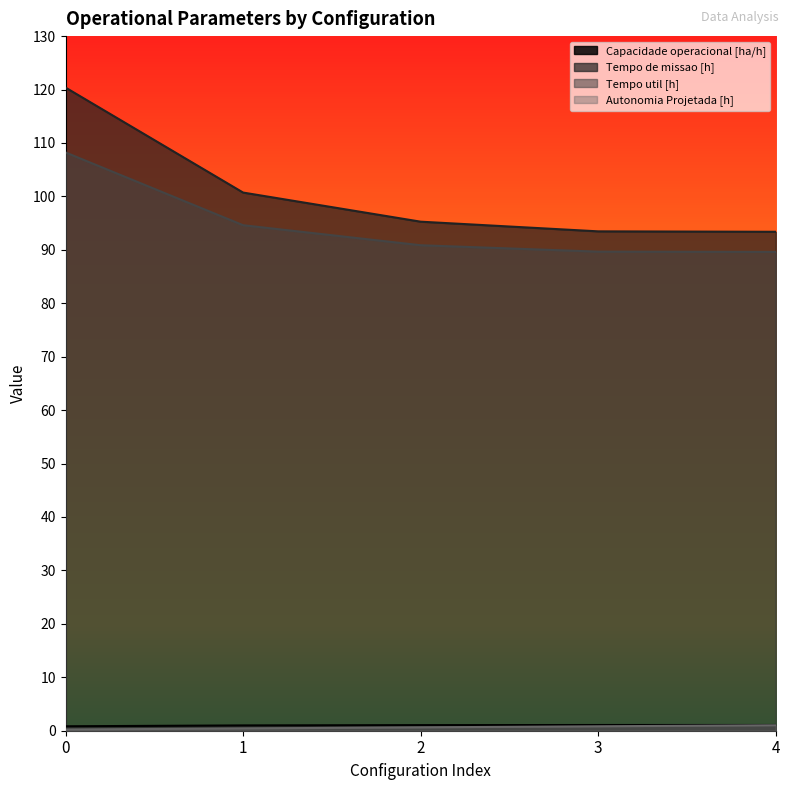

What value does the Capacidade operacional [ha/h] series have at 4?

1.1